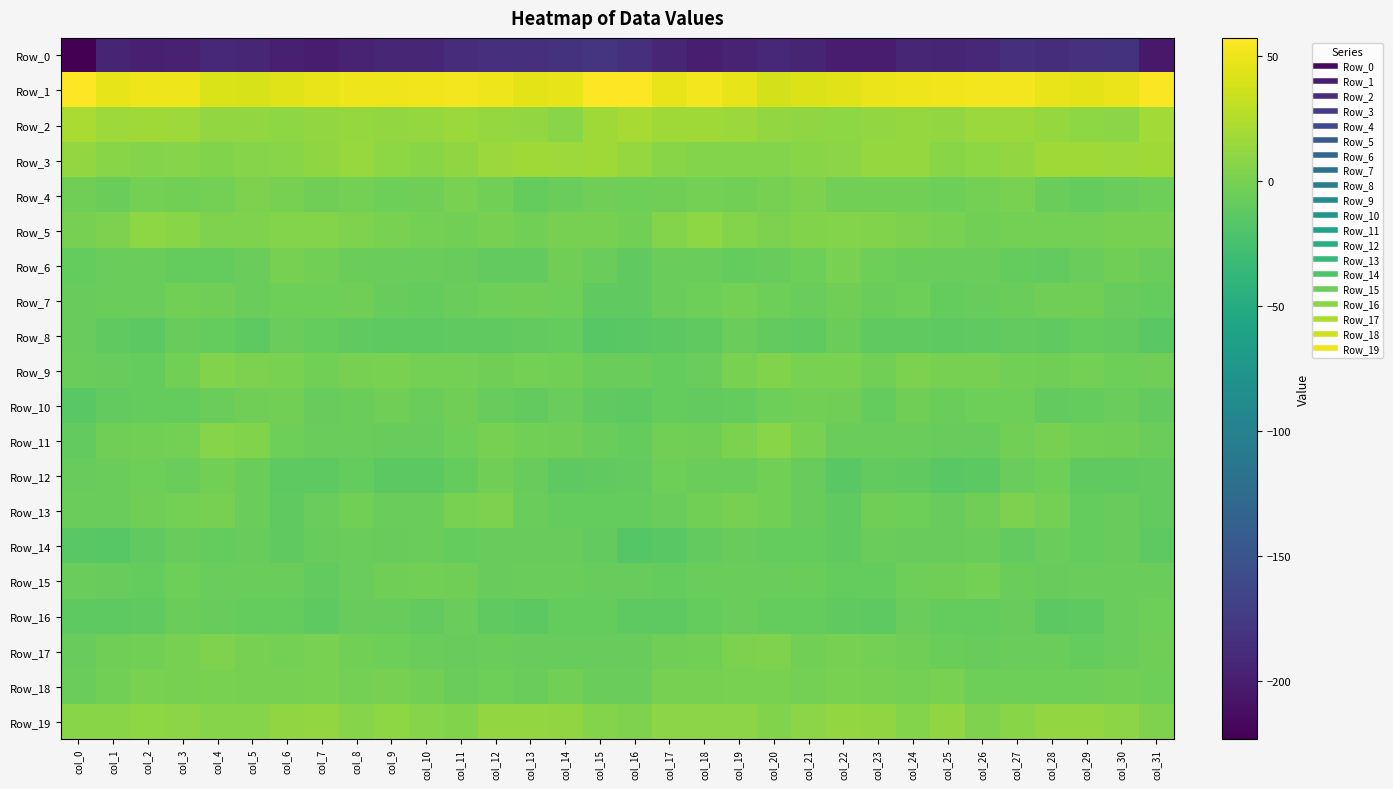

At which category does the chart reach its minimum across all series?

col_0